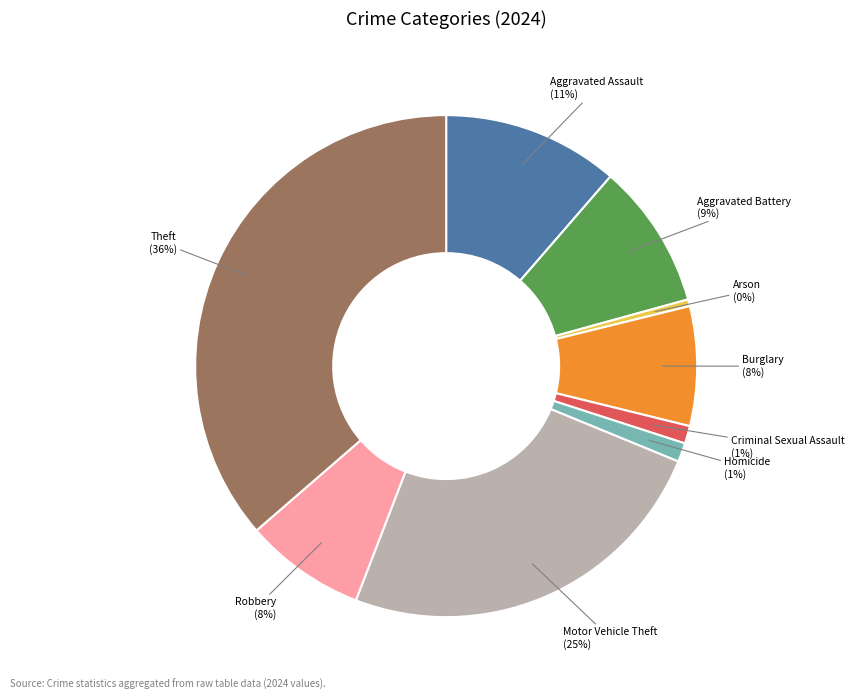

Is it true that Robbery is 8% of the pie?

True